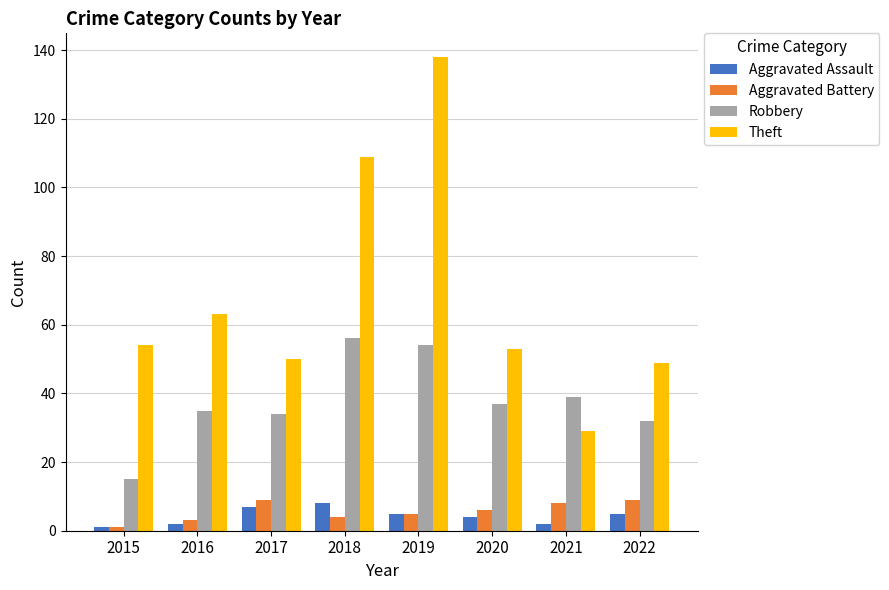

What is the difference between the maximum and minimum values in the Aggravated Assault series?

7